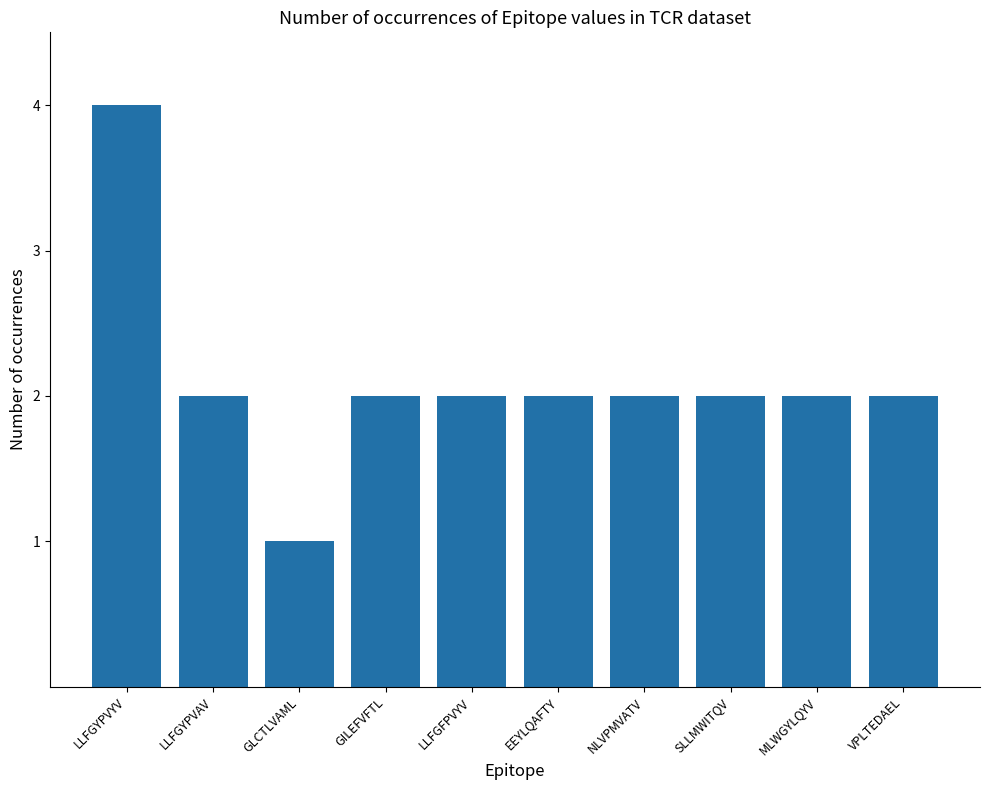

How many values are between 2 and 3?

8